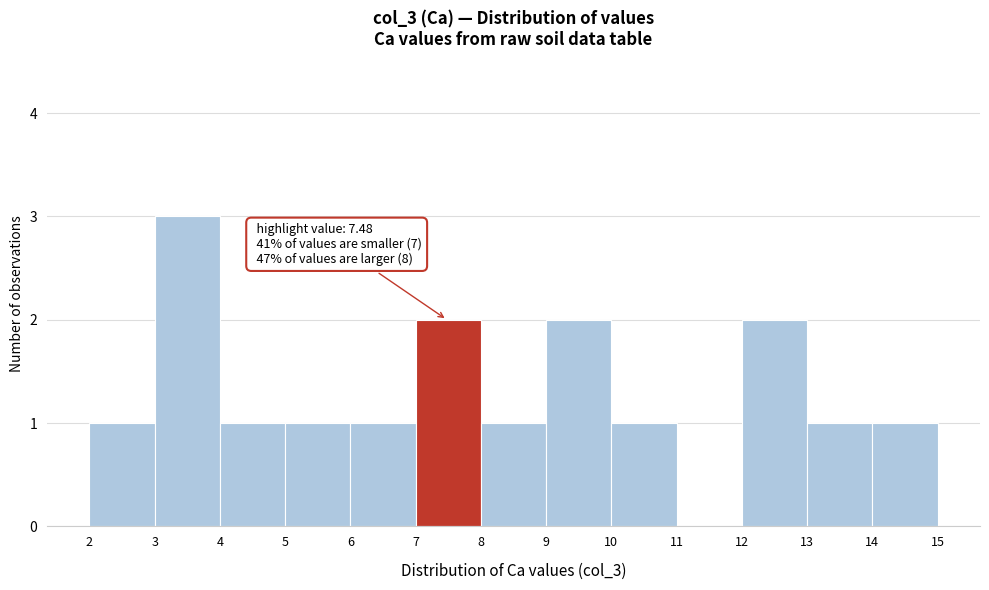

Which range on the x-axis has the tallest bar?

3 to 4